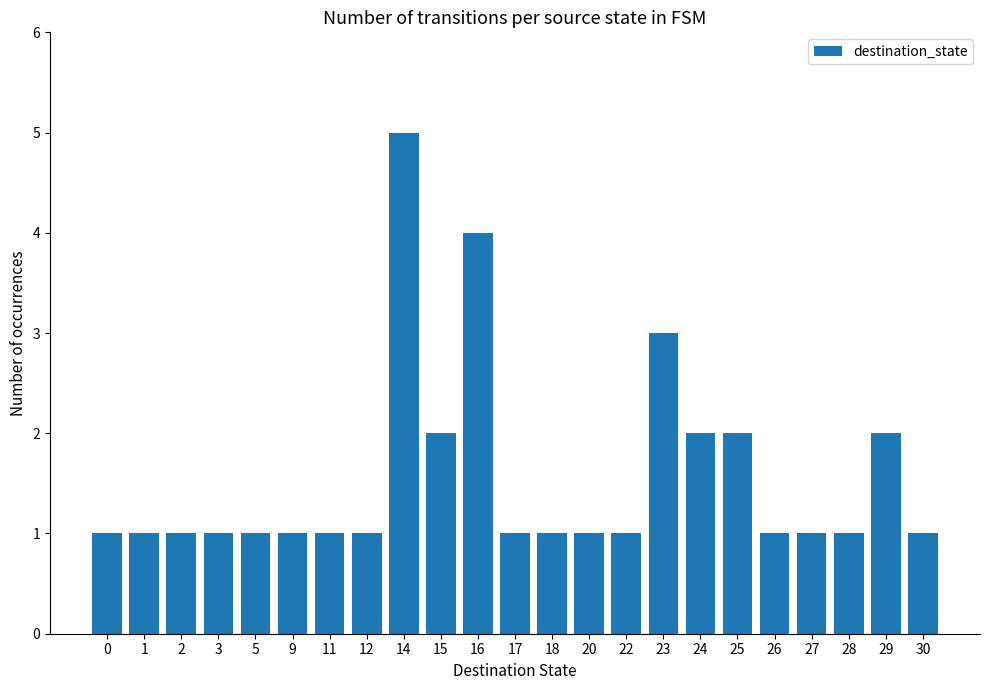

At which category does the chart reach its peak across all series?

14